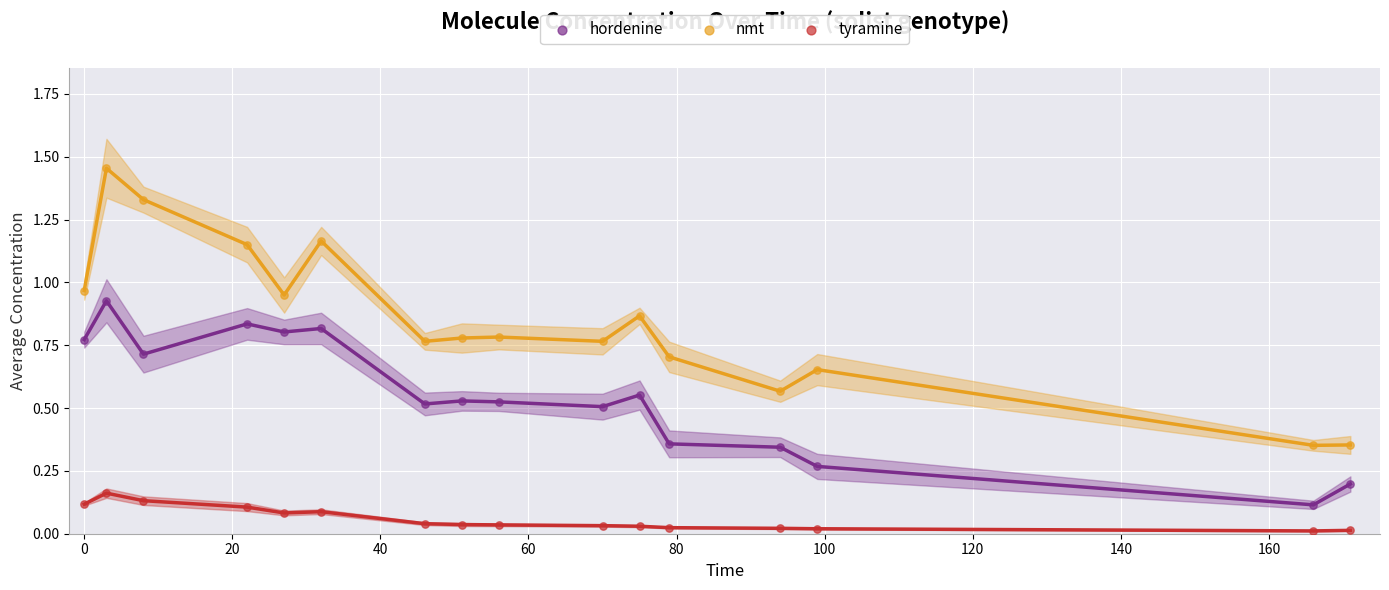

What are all the series names shown in the legend?

hordenine, nmt, tyramine